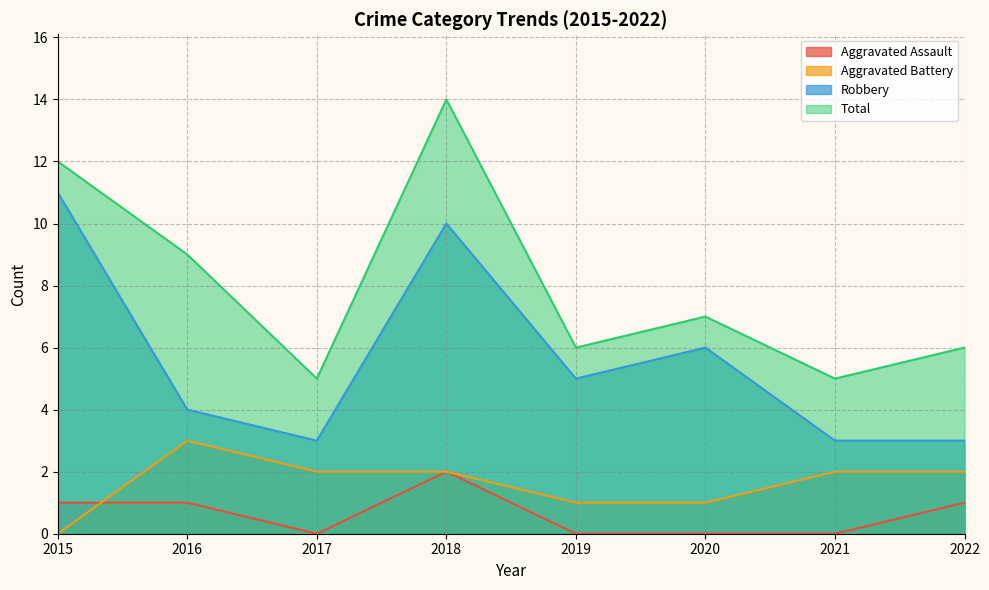

How many data points in Robbery are less than 5?

4